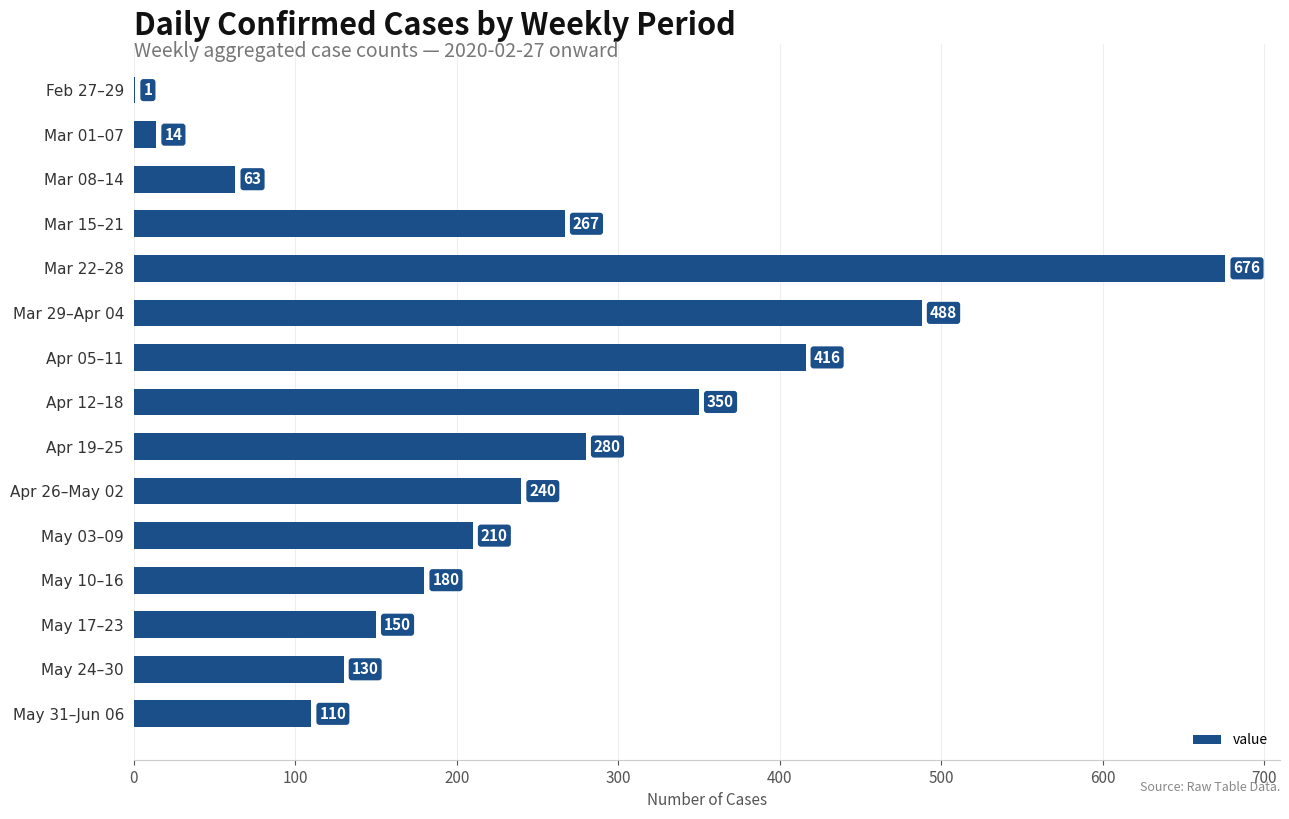

The chart shows a value of 336 at May 03–09. True or false?

False